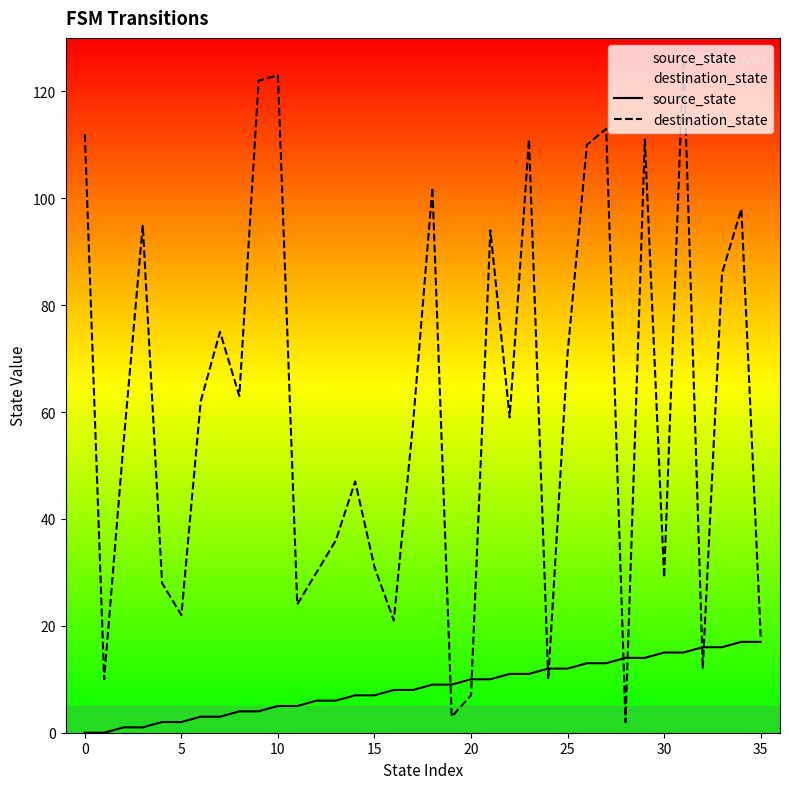

At which category is the sum across all series the highest?

31